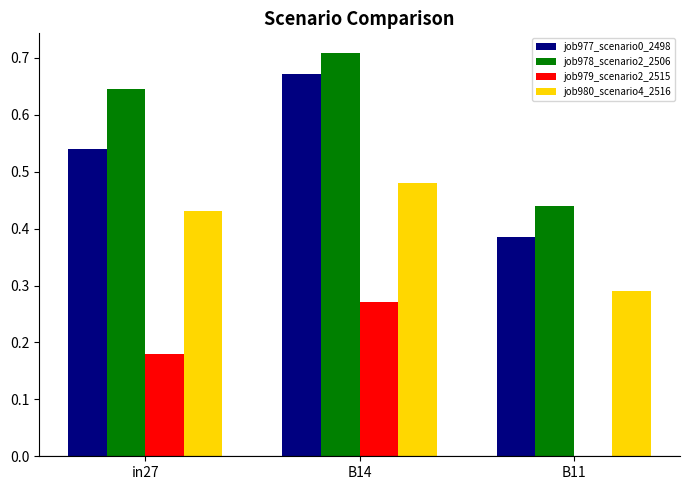

The value of job978_scenario2_2506 at B14 is 1.2. True or false?

False